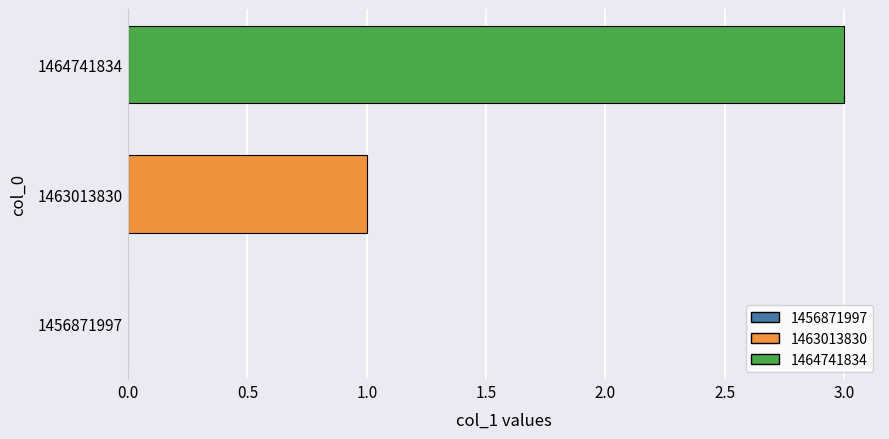

Does the chart contain stacked bars?

No